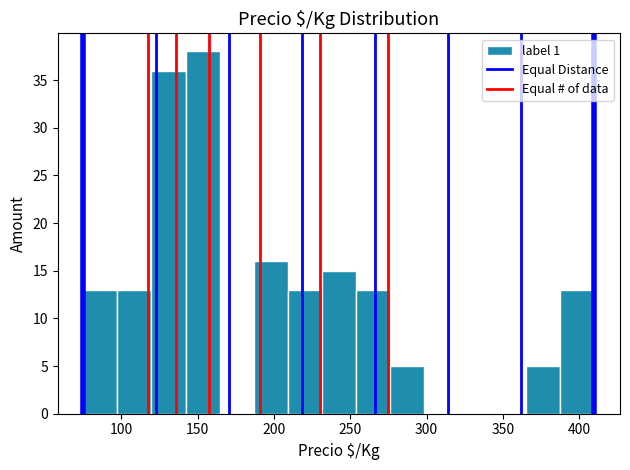

Which range on the x-axis has the tallest bar?

140 to 165